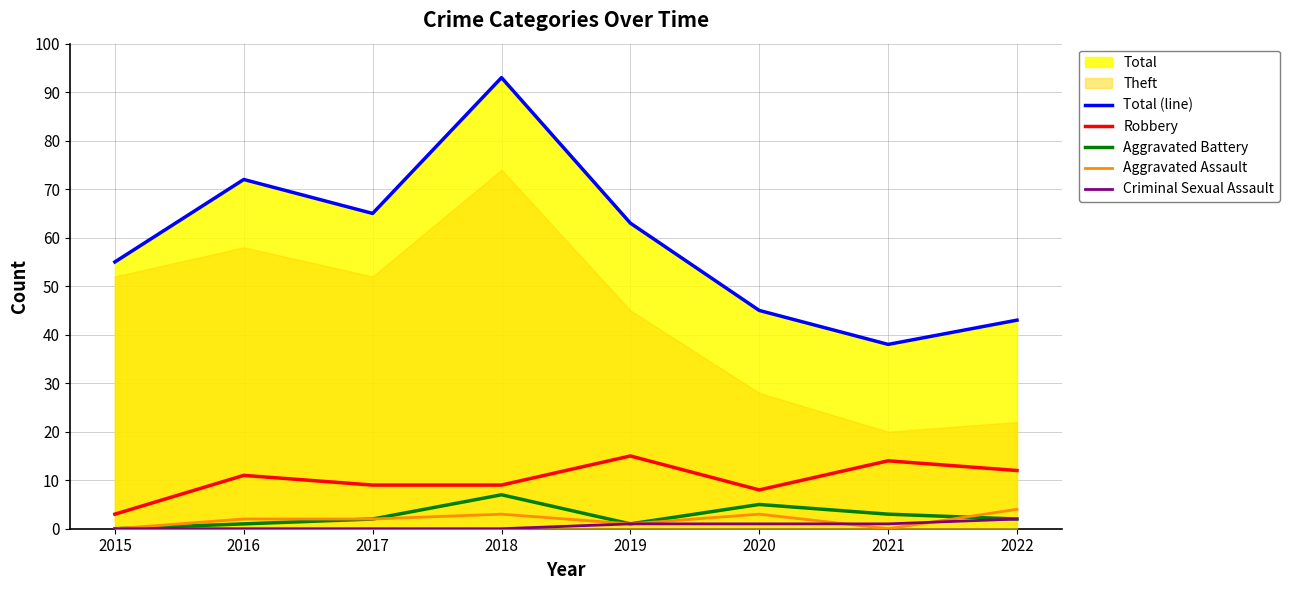

True or false: Robbery has a value of 12 at 2022.

True